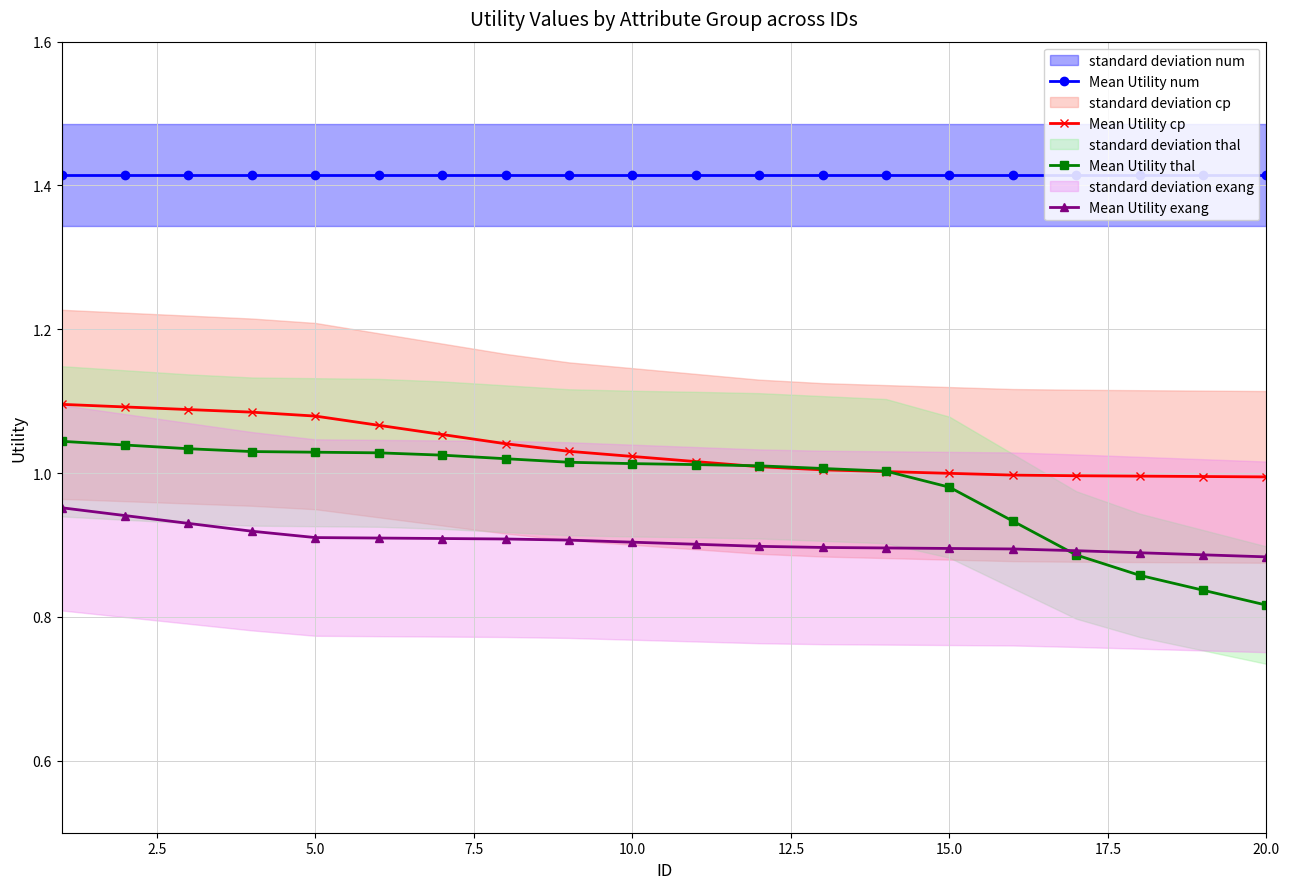

What is the difference between the second highest and minimum values in the Mean Utility cp series?

0.1